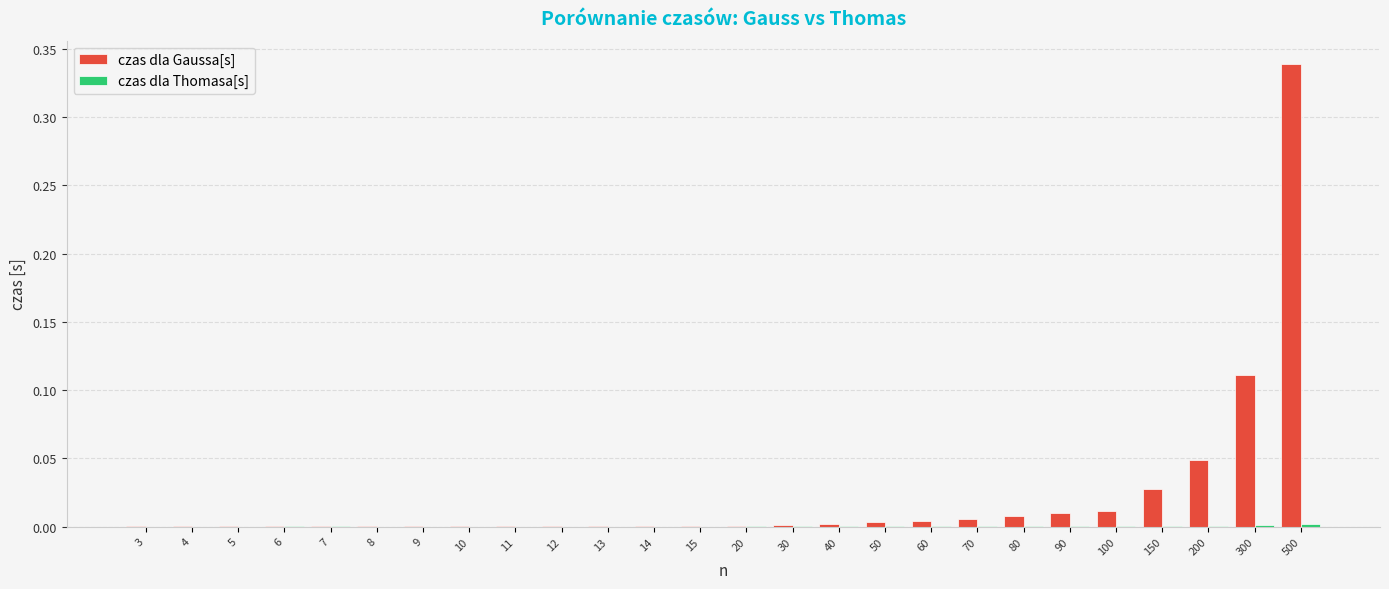

Is it true that czas dla Gaussa[s] equals 0.0 at 60?

True